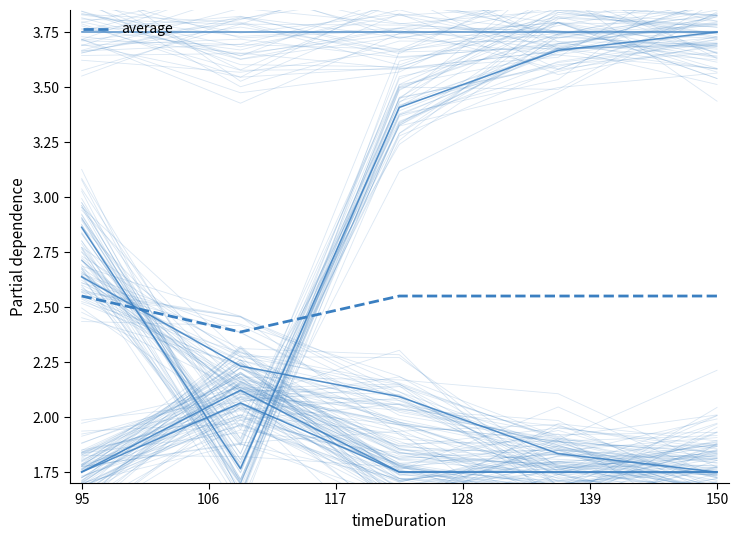

How many series are shown in this chart?

6